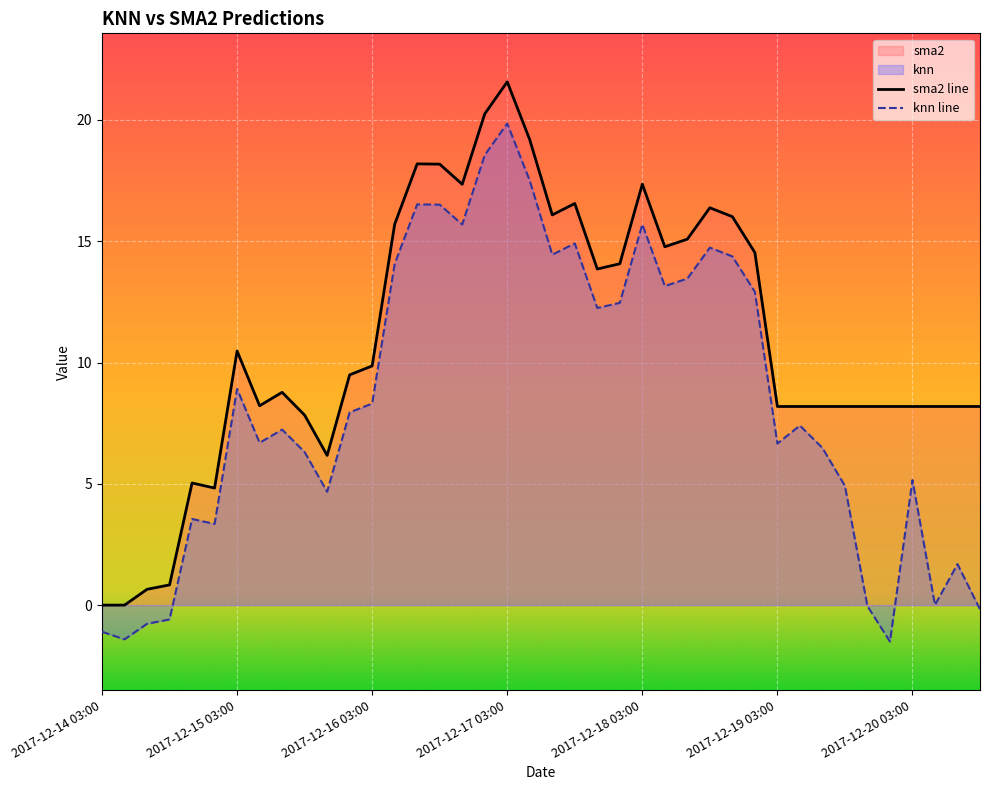

How many lines are shown in the chart?

2